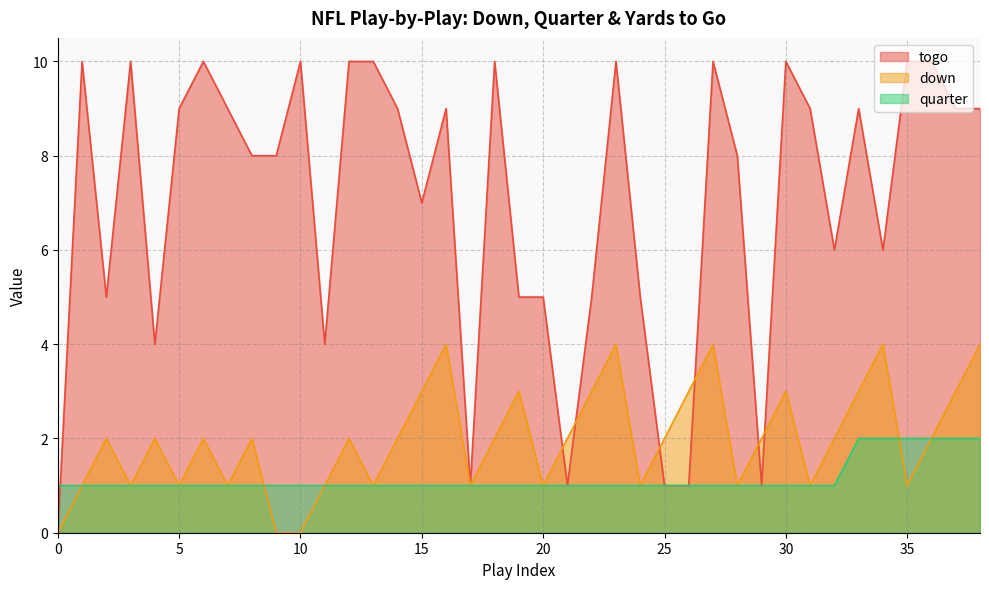

What is the average value of the down series?

2